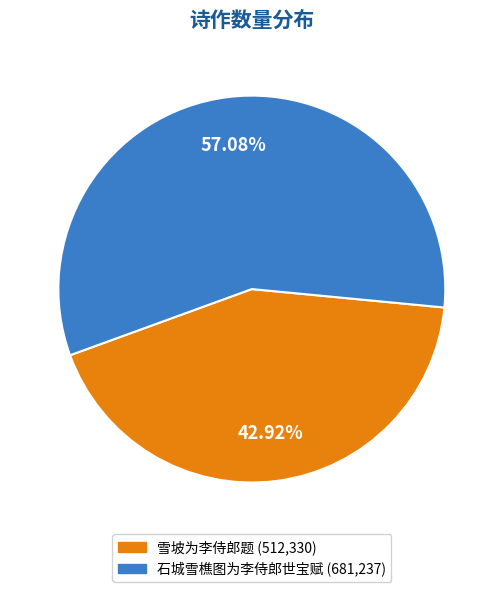

Does any single category account for the majority?

Yes